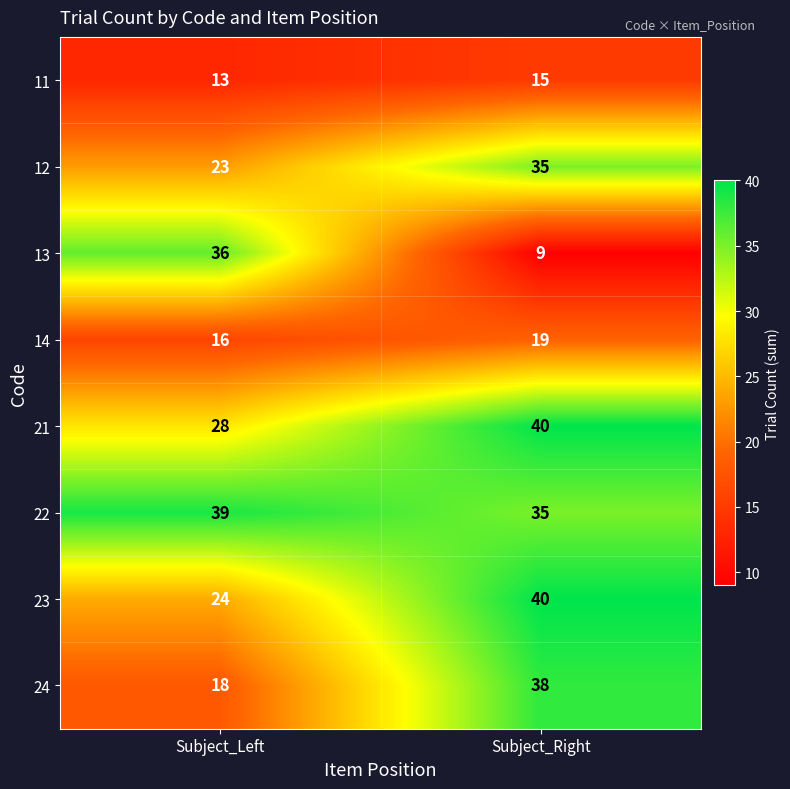

What is the sum of all 11 values?

28